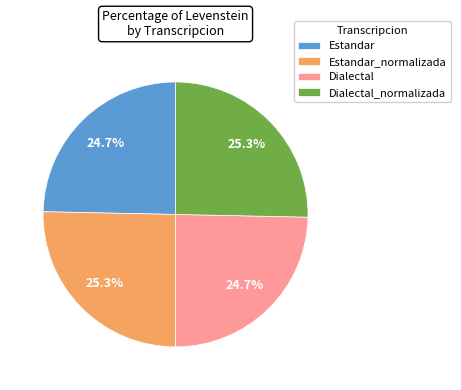

True or false: Estandar_normalizada accounts for 25% of the total.

True